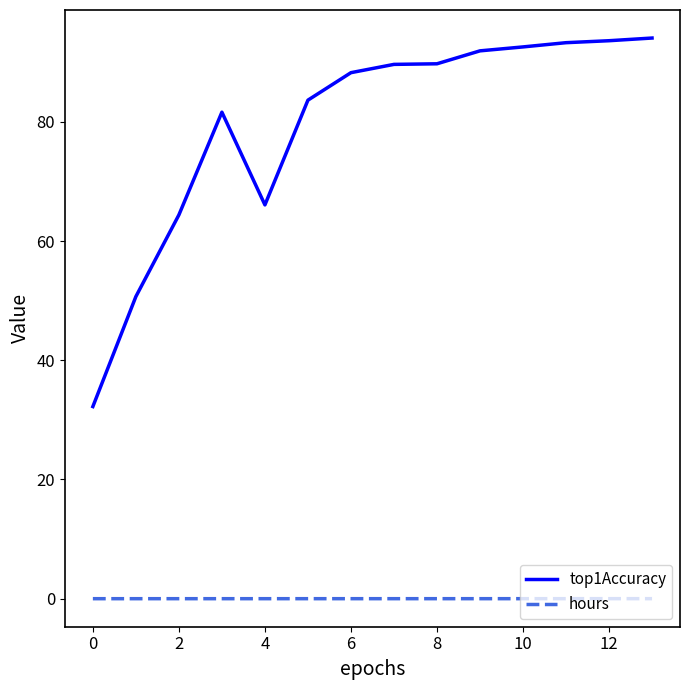

Which series has the largest total across all categories?

top1Accuracy